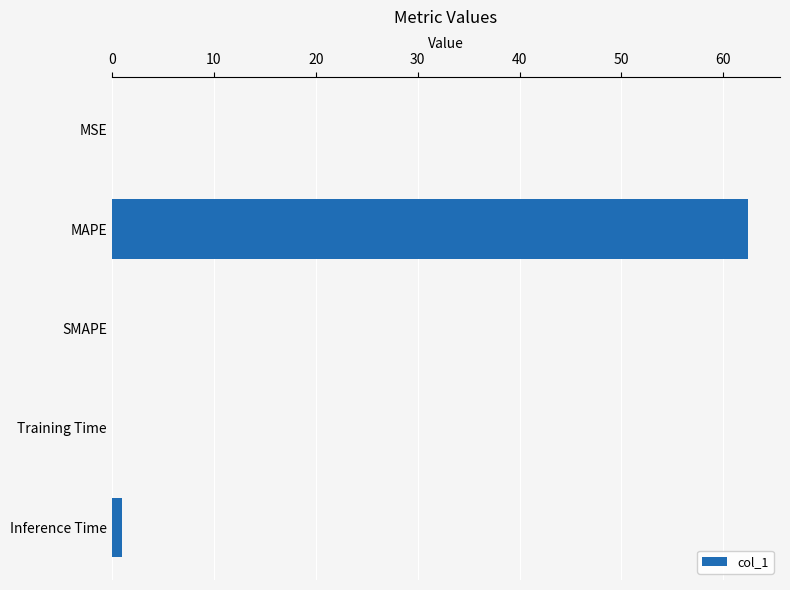

What is the sum of all values?

63.4